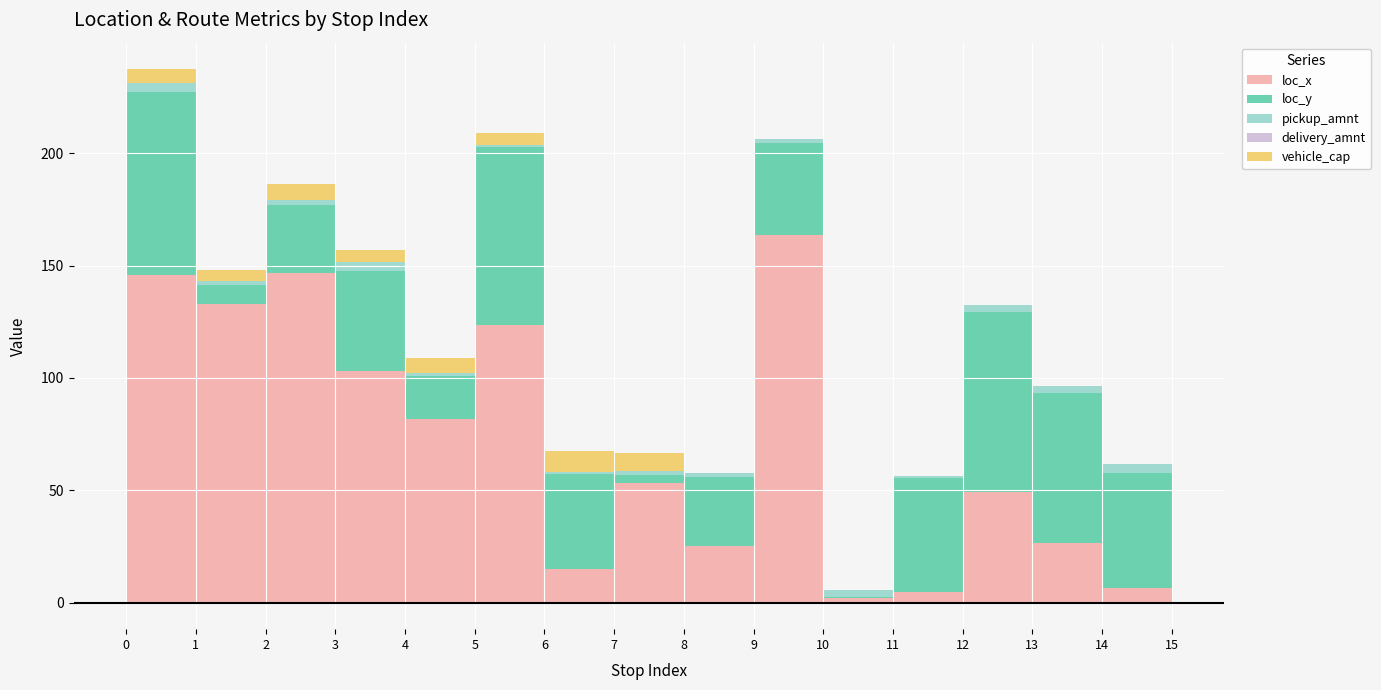

How many values in vehicle_cap are above zero?

8